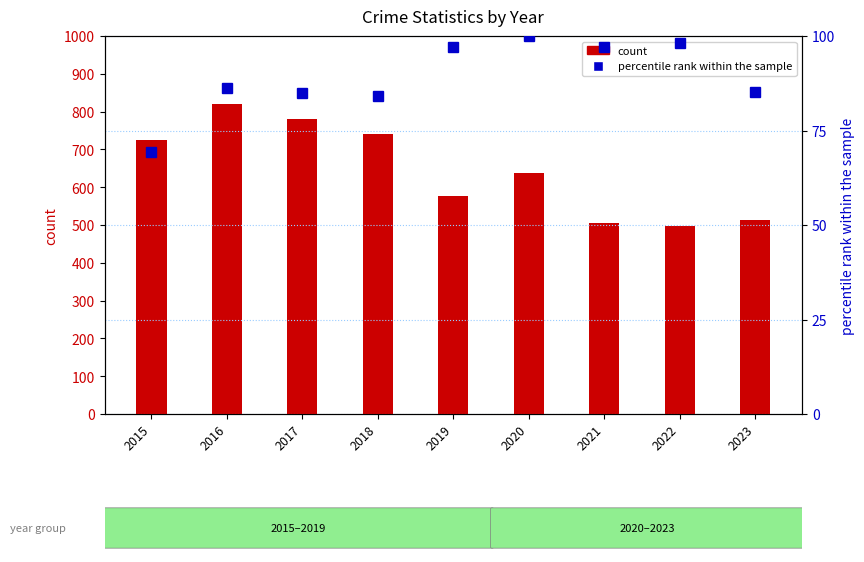

Are the bars horizontal?

No